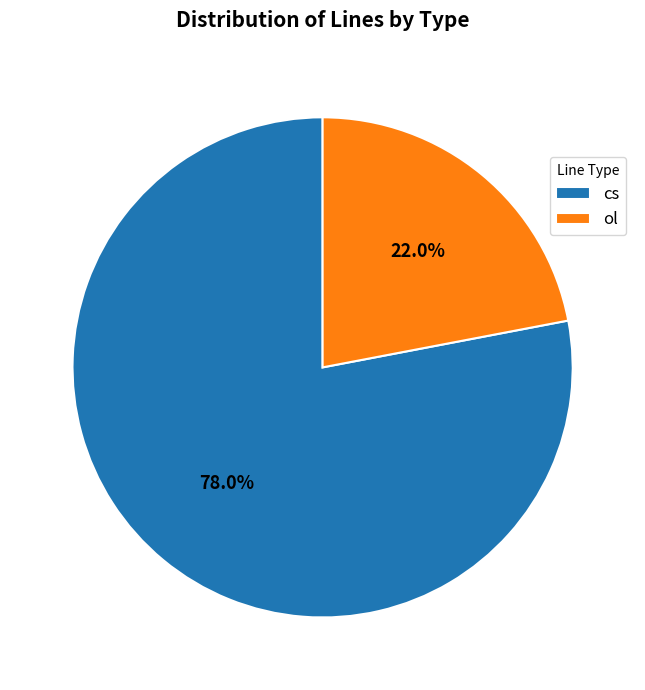

Count the number of slices in the pie.

2